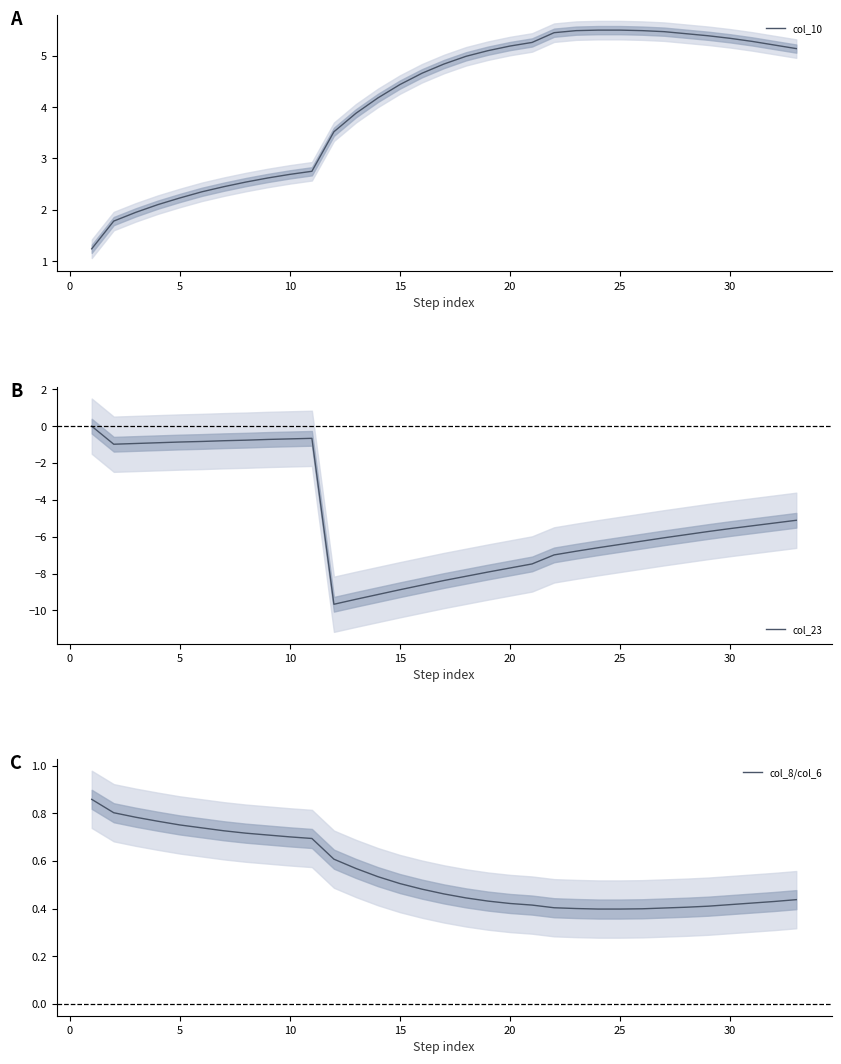

True or false: col_23 has a value of -3.7 at 21.

False